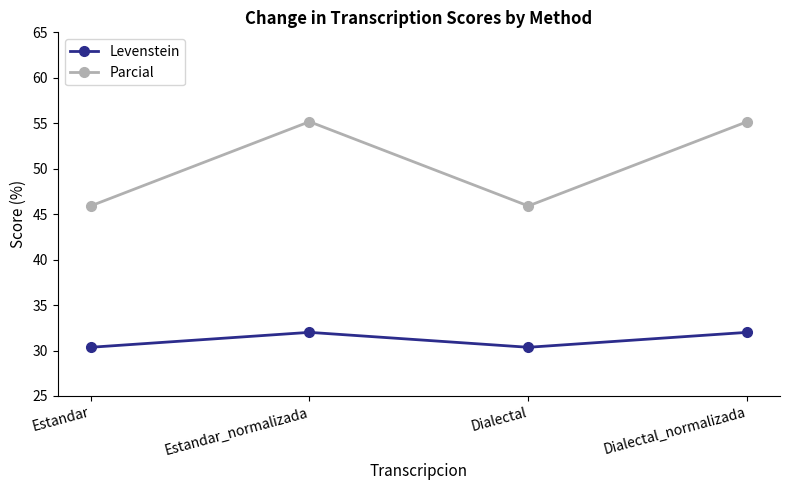

True or false: Levenstein and Parcial intersect in this chart.

False